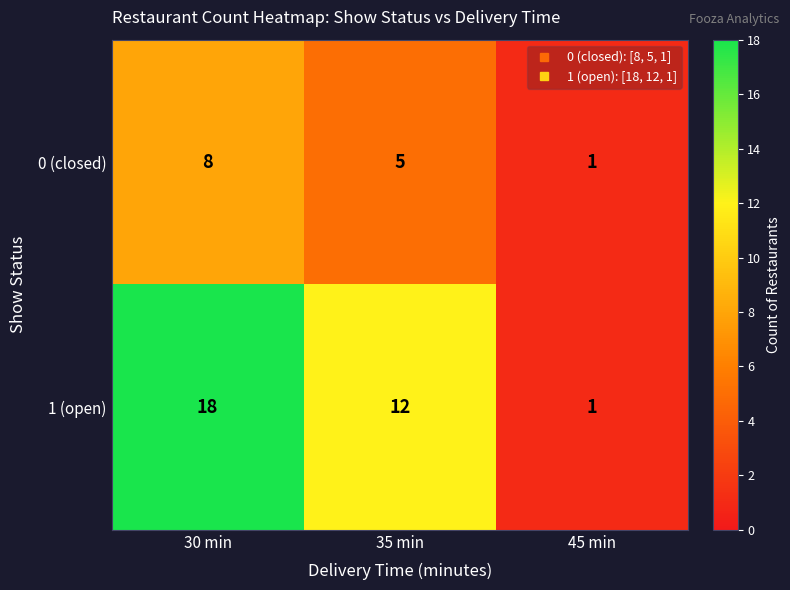

What is the difference between the maximum and minimum values in the 1 (open) series?

17